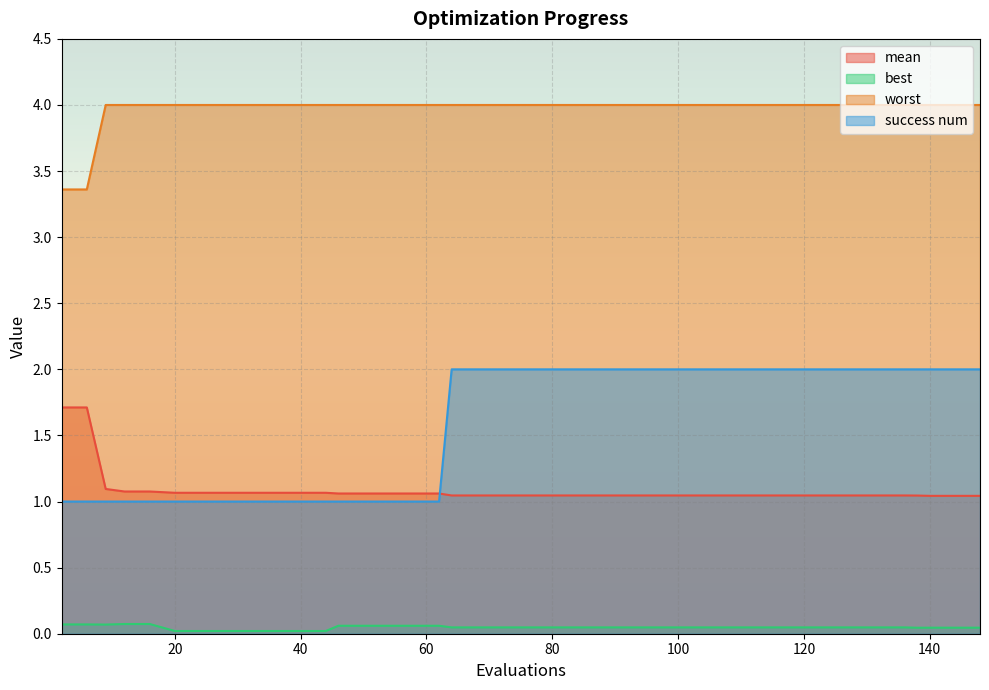

What is the average value of the worst series?

4.0